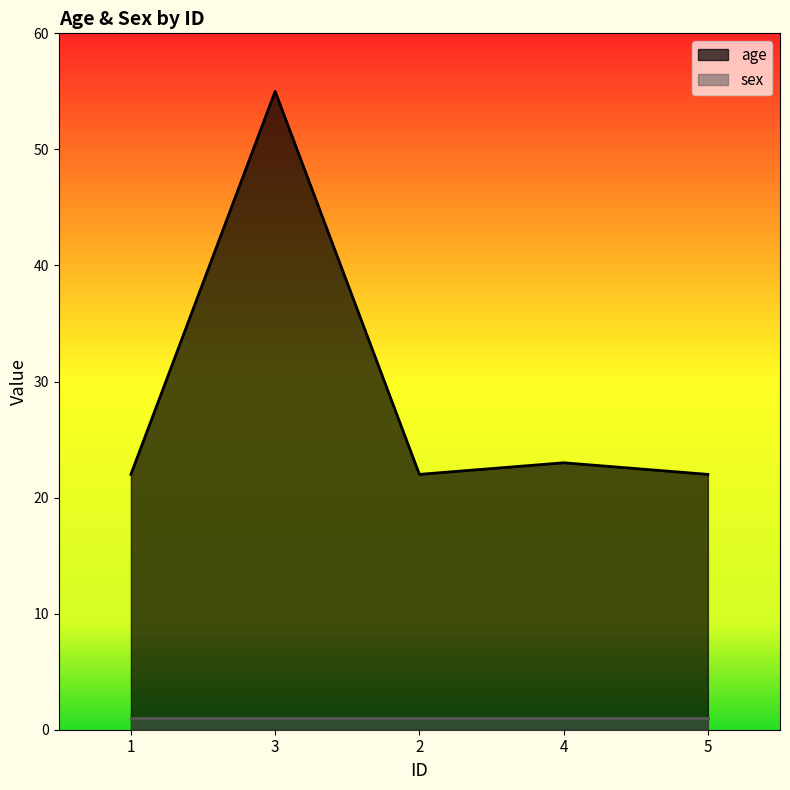

Between 5 and 2, which is larger?

5